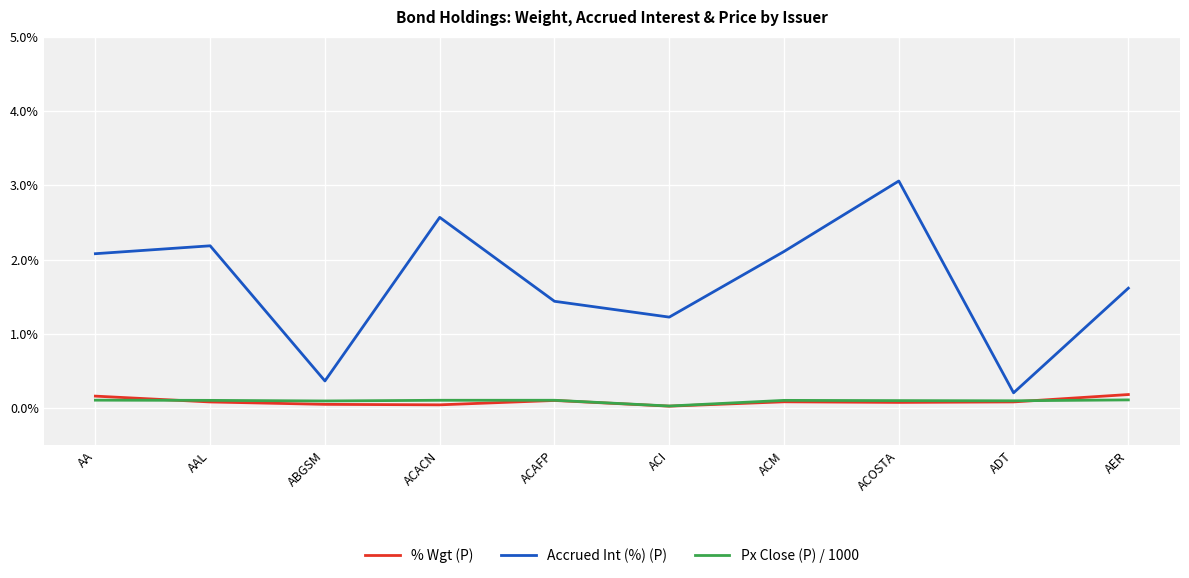

True or false: Px Close (P) / 1000 and Accrued Int (%) (P) cross at least once.

False